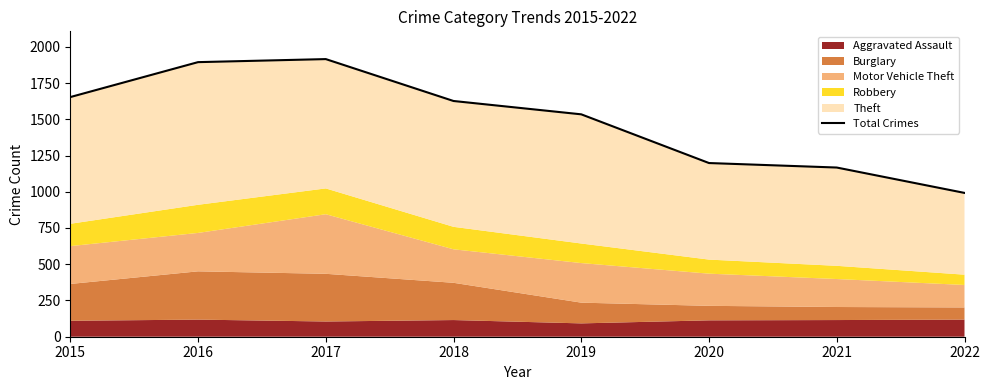

How many interior local peaks (higher than both neighbors) does the data have?

1